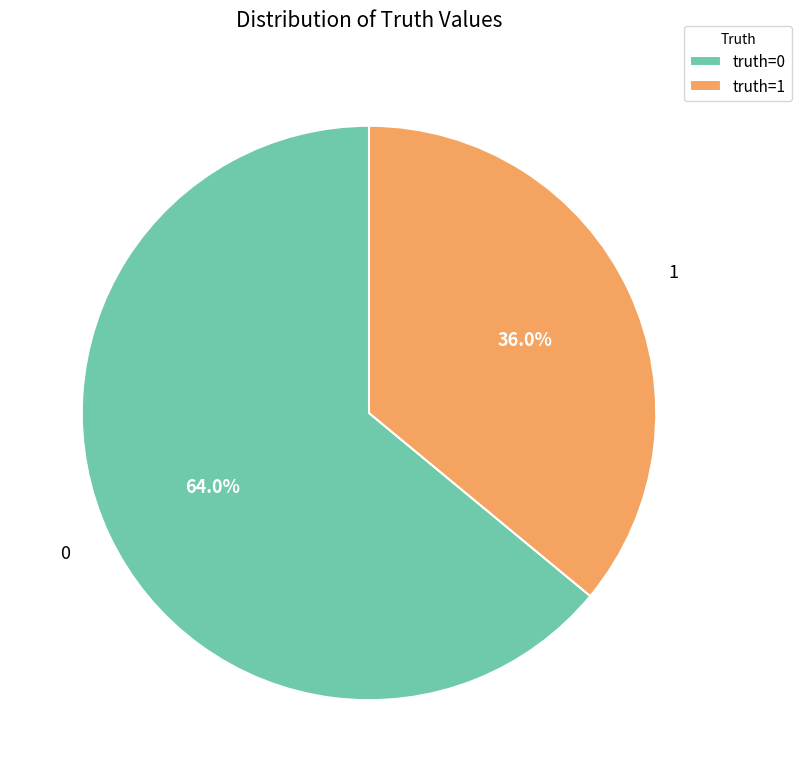

How many slices are in this pie chart?

2